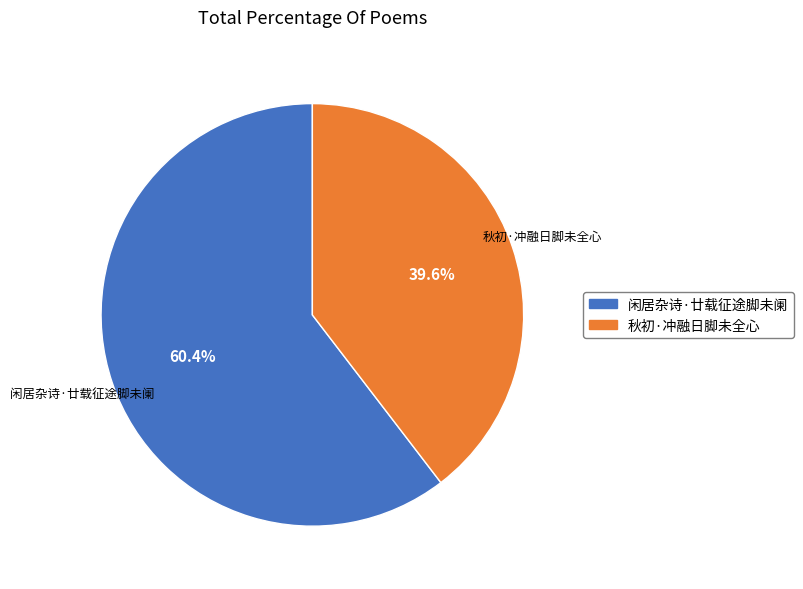

To the nearest percent, what portion does 秋初·冲融日脚未全心 represent?

40%